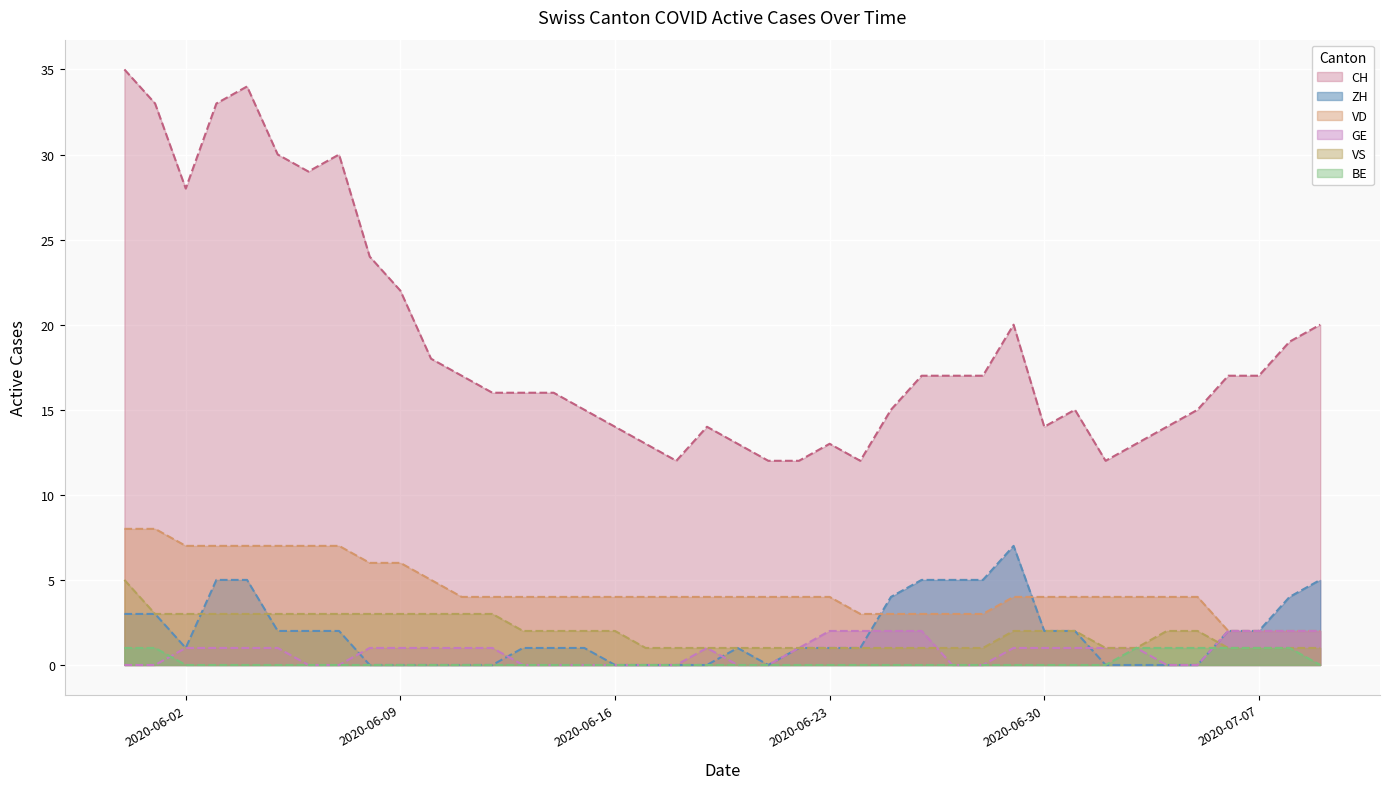

What position from the left is 2020-06-04?

5